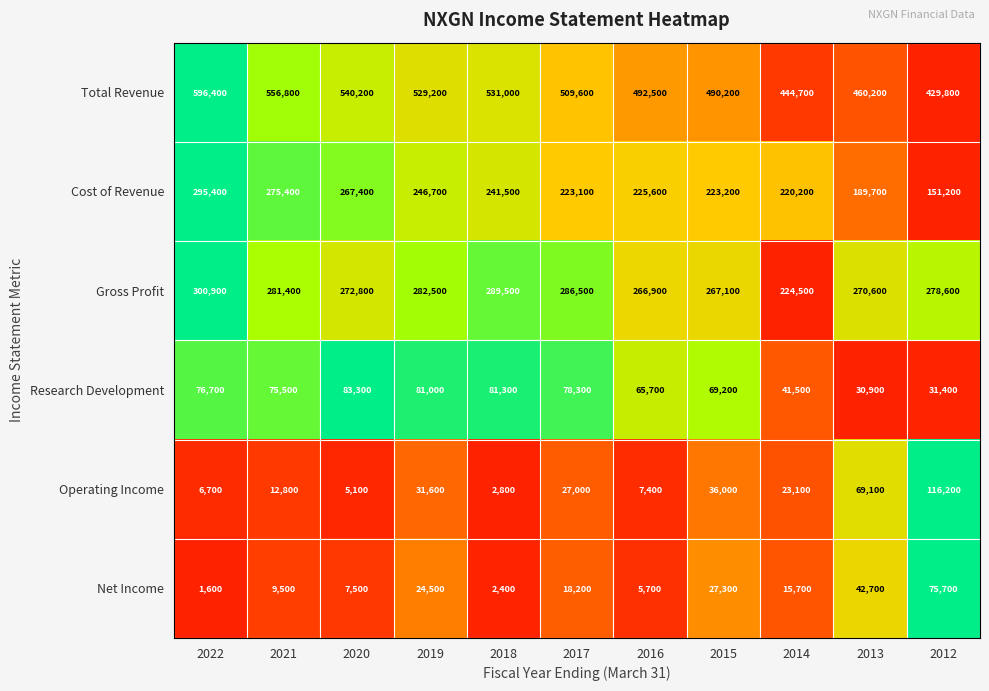

At 2019, list the series in order from largest to smallest.

Total Revenue, Gross Profit, Cost of Revenue, Research Development, Operating Income, Net Income